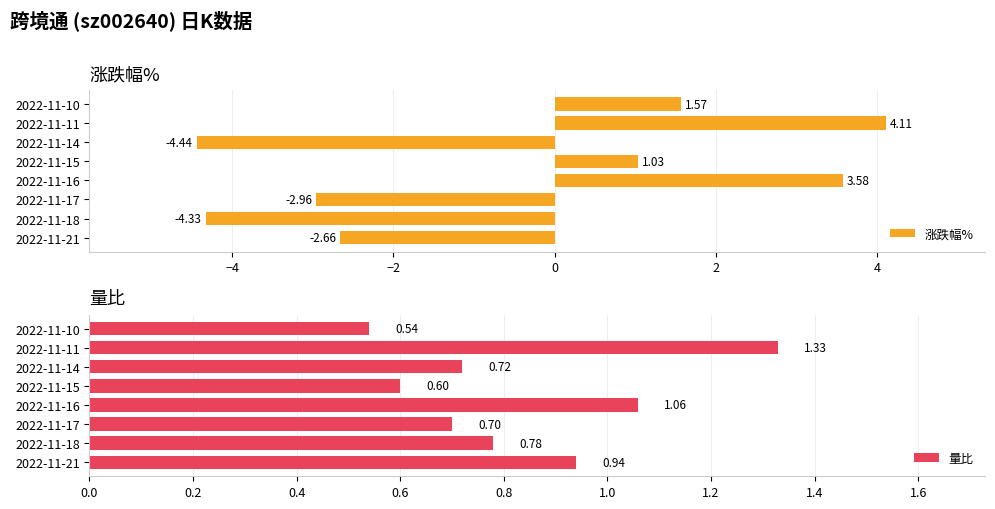

Reading left to right, transcribe all the data shown in this chart.

涨跌幅%: -2.7	-4.3	-3.0	3.6	1.0	-4.4	4.1	1.6
量比: 0.9	0.8	0.7	1.1	0.6	0.7	1.3	0.5